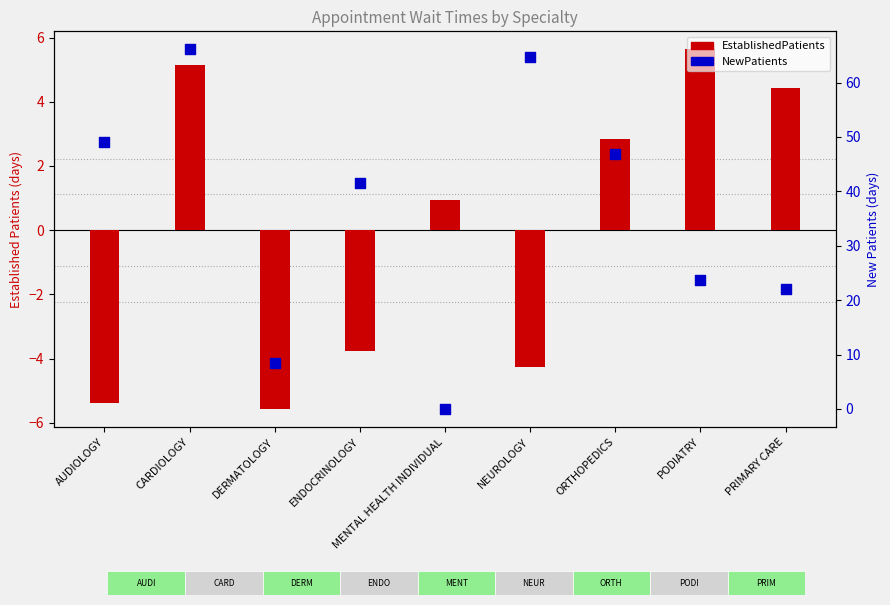

What are all the series names shown in the legend?

EstablishedPatients, NewPatients